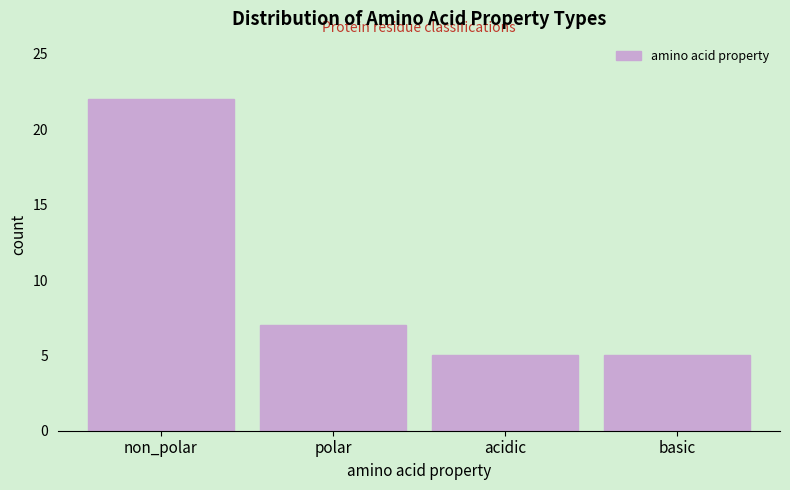

Reading left to right, what are all the values shown in this chart?

non_polar=22	polar=7	acidic=5	basic=5